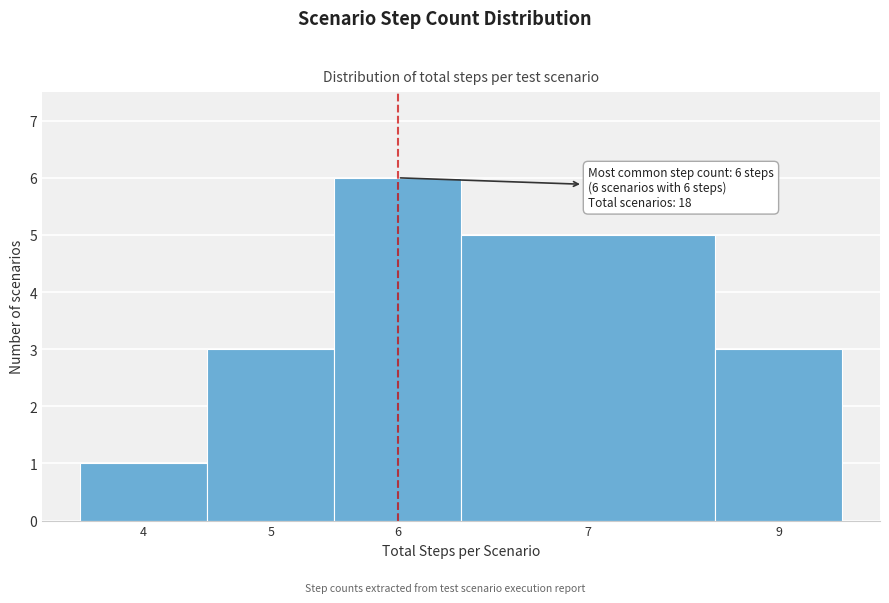

Reading left to right, extract all data points from this chart.

4=1	5=3	6=6	7=5	9=3